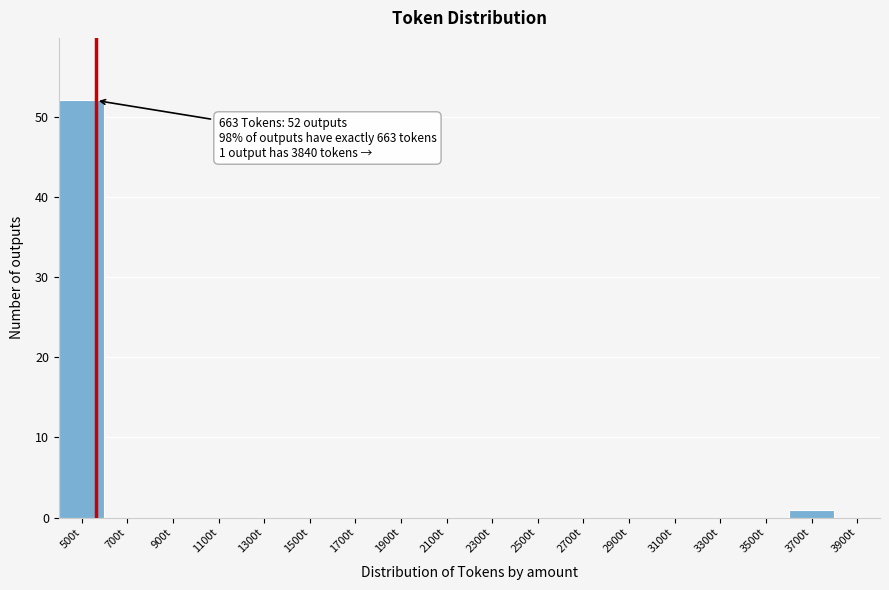

Reading left to right, what are all the values shown in this chart?

500t=52	700t=0	900t=0	1100t=0	1300t=0	1500t=0	1700t=0	1900t=0	2100t=0	2300t=0	2500t=0	2700t=0	2900t=0	3100t=0	3300t=0	3500t=0	3700t=1	3900t=0